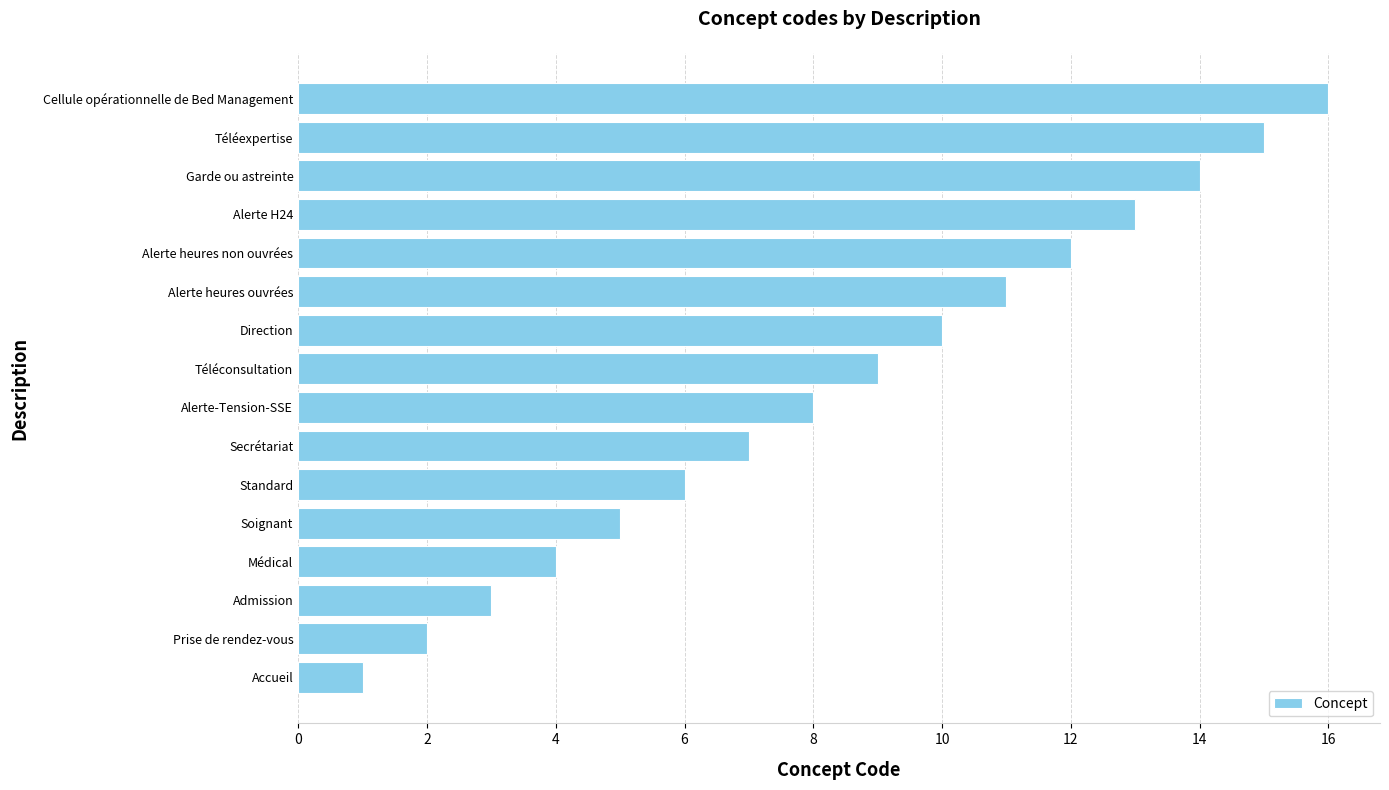

How many data points does each series have?

16